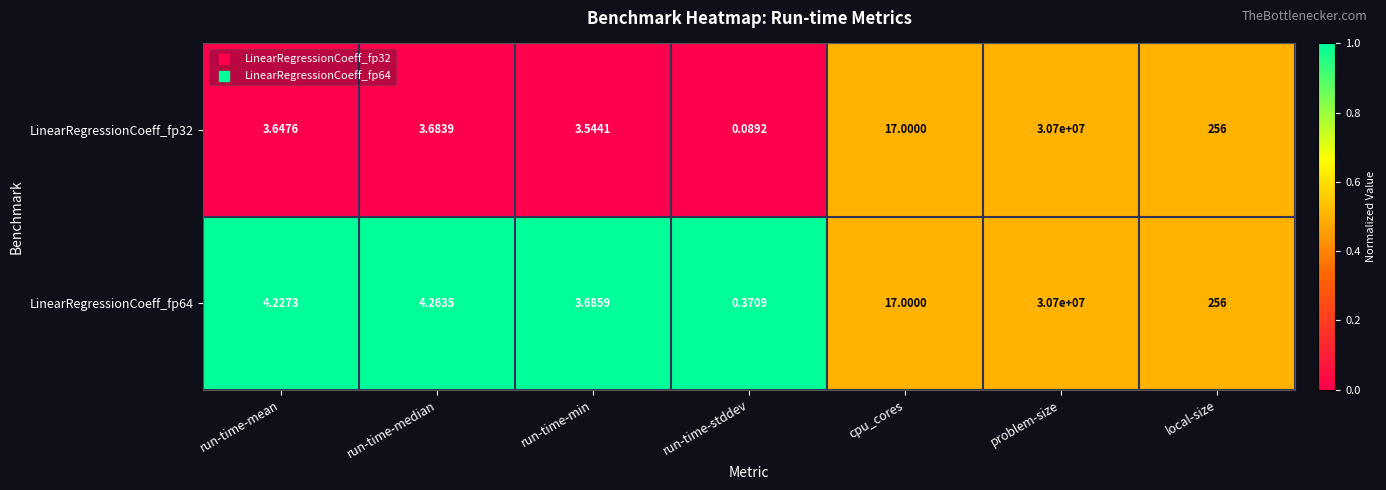

Which category has the highest value across all series?

problem-size